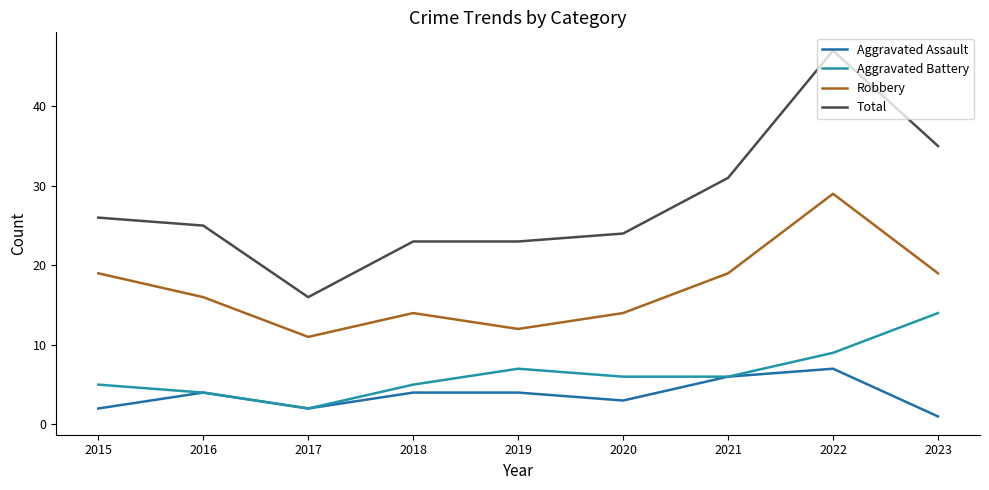

List the series in order of their peak value, lowest first.

Aggravated Assault, Aggravated Battery, Robbery, Total